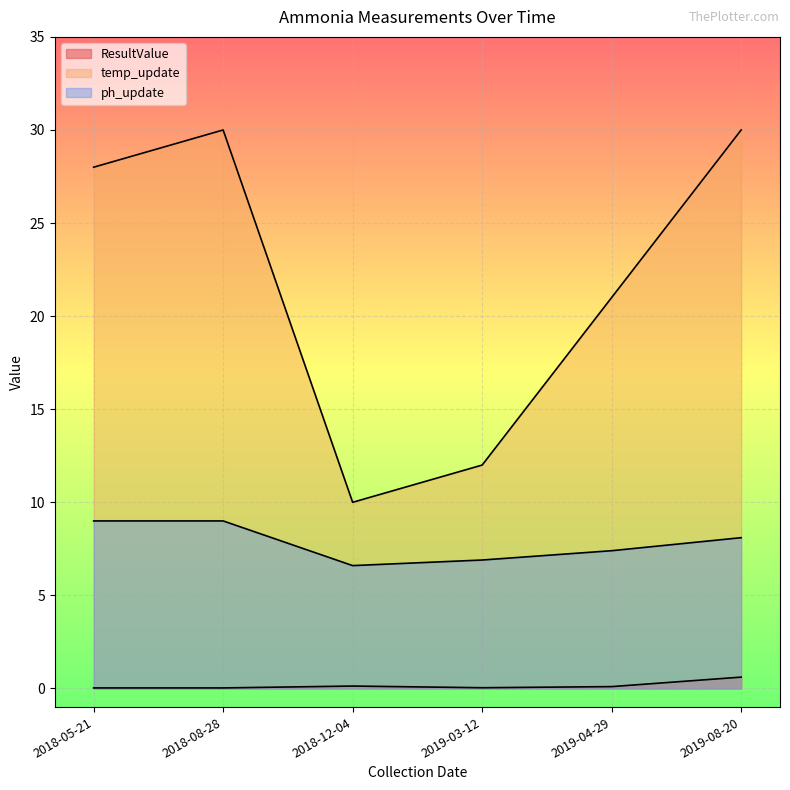

What is the total value across all series at 2018-08-28?

39.0